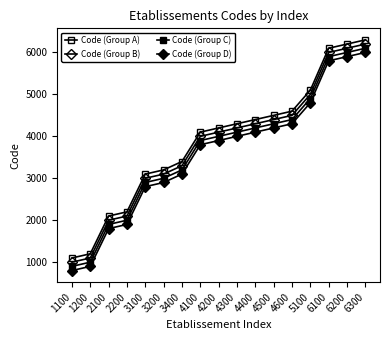

Count the number of categories in the chart.

17